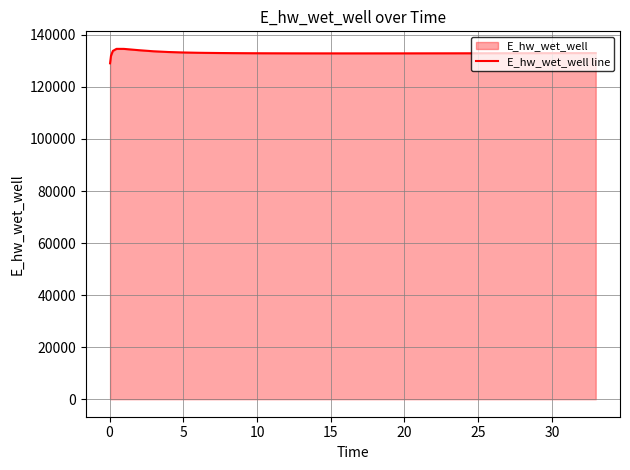

How many interior local valleys (lower than both neighbors) does the data have?

1